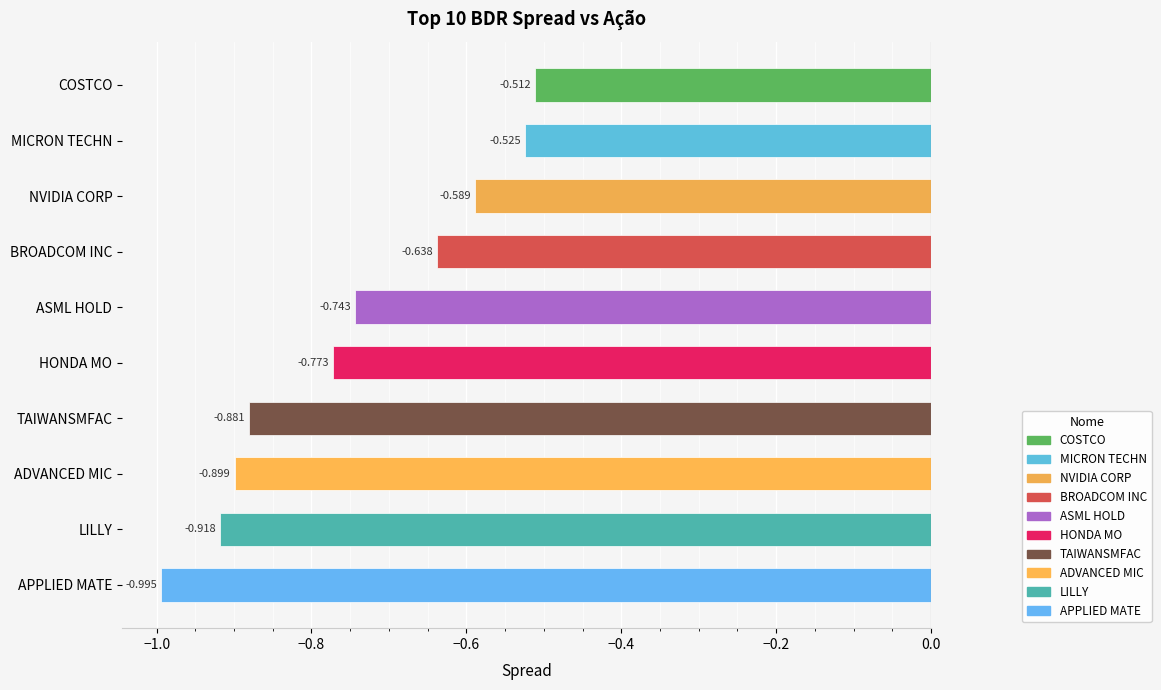

Rank the categories by value from highest to lowest.

COSTCO, MICRON TECHN, NVIDIA CORP, BROADCOM INC, ASML HOLD, HONDA MO, TAIWANSMFAC, ADVANCED MIC, LILLY, APPLIED MATE